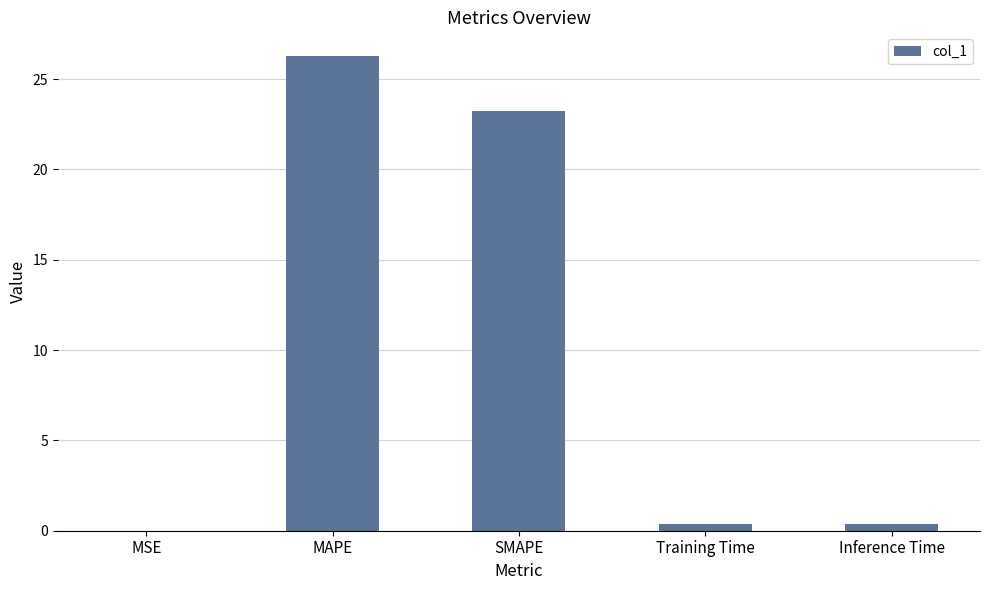

What is the sum of all values?

50.3